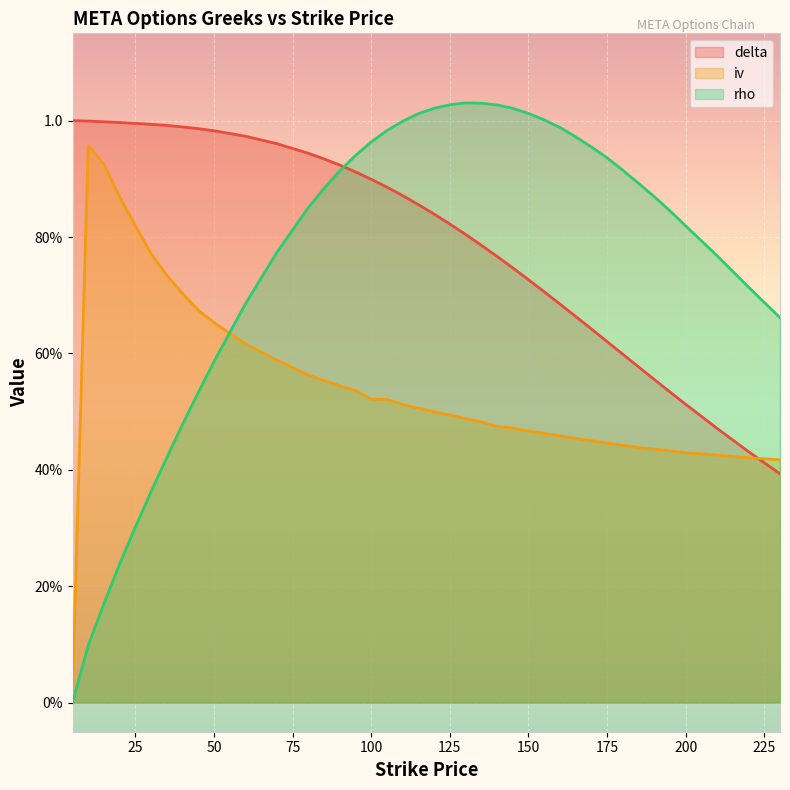

What is the sum of the rho values at 175 and 10?

1.0